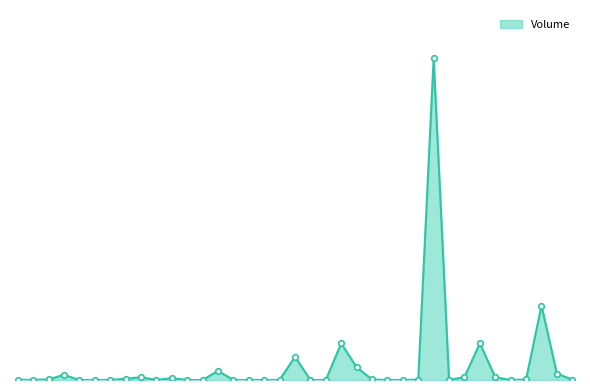

What is the average value?

15938